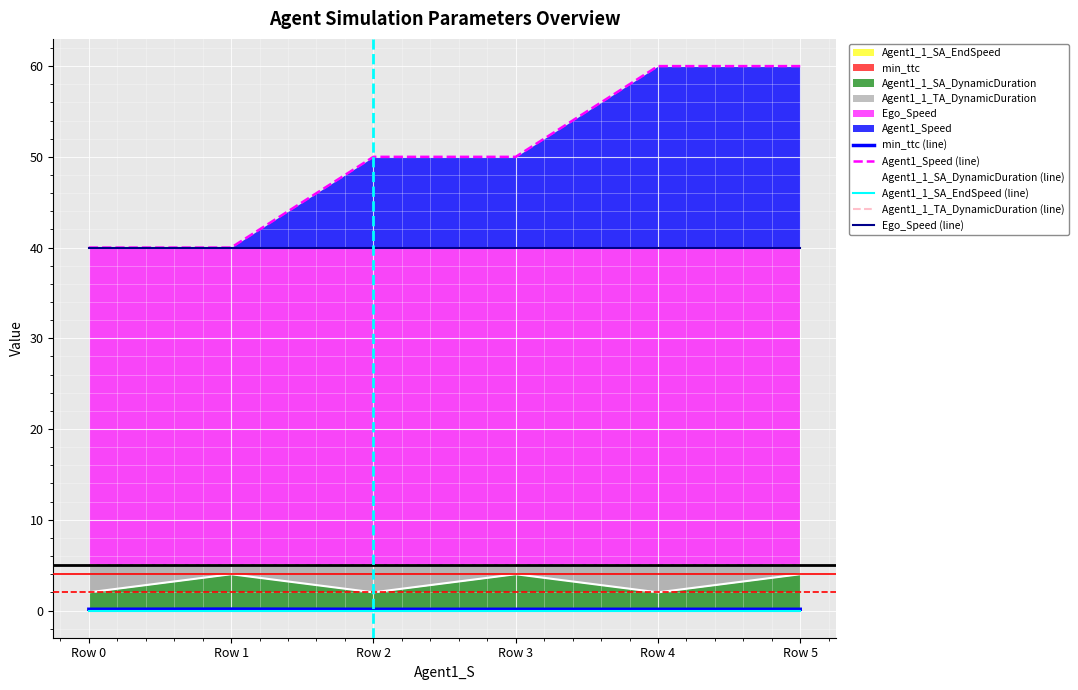

The Agent1_Speed (line) series shows 27.8 at Row 4. True or false?

False